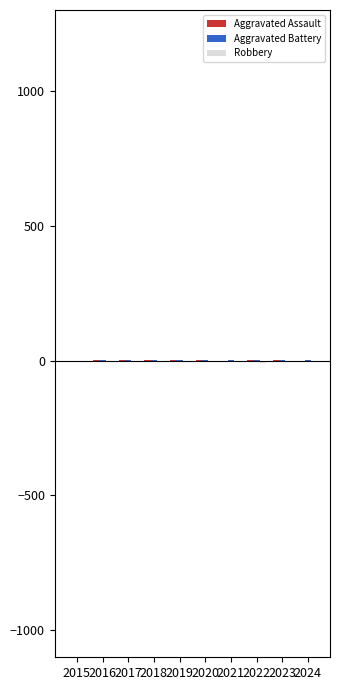

List the labels in order of Aggravated Assault value, smallest first.

2015, 2021, 2024, 2016, 2019, 2022, 2017, 2018, 2020, 2023